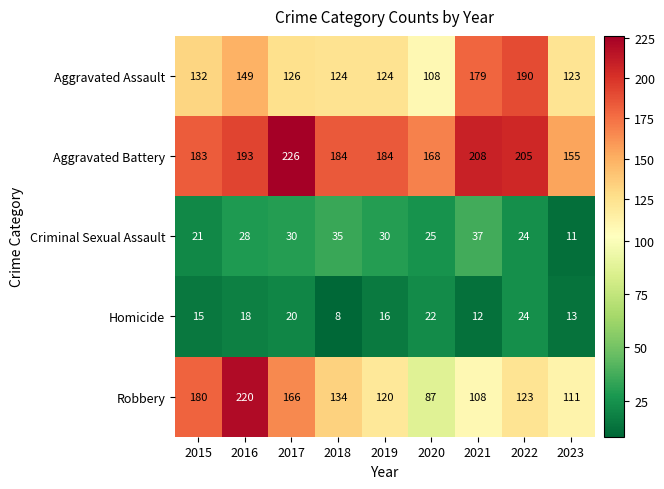

What is the approximate value of Criminal Sexual Assault at 2015?

21